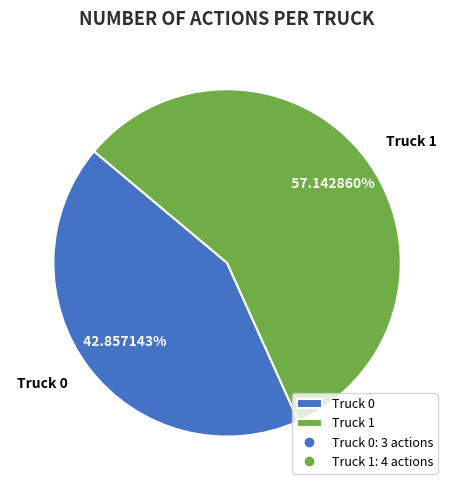

What portion of the pie excludes Truck 1?

42.9%